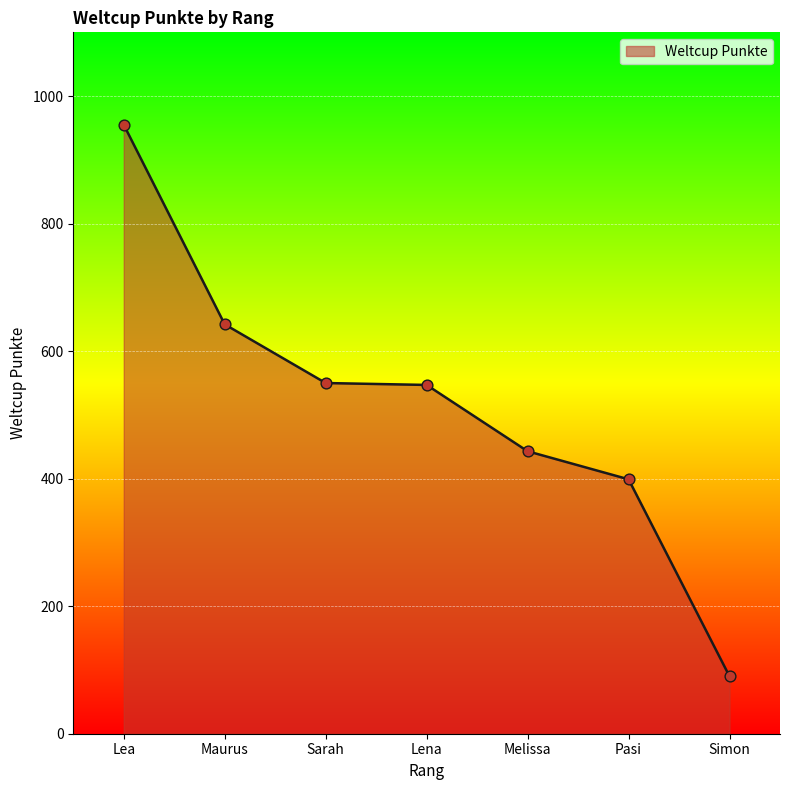

What is the change in value from Lea to Simon?

-865